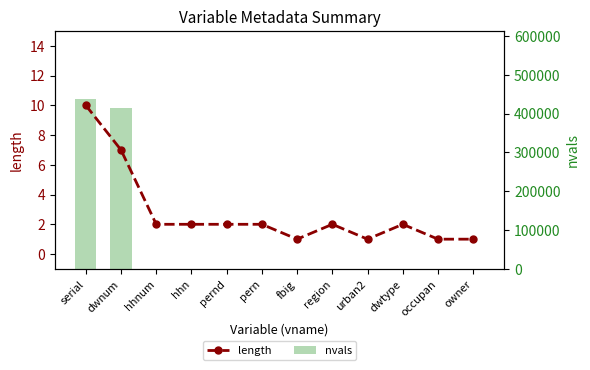

Reading right to left, extract all data points from this chart.

length: owner=1	occupan=1	dwtype=2	urban2=1	region=2	fbig=1	pern=2	pernd=2	hhn=2	hhnum=2	dwnum=7	serial=10
nvals: owner=6	occupan=4	dwtype=10	urban2=2	region=13	fbig=3	pern=31	pernd=31	hhn=12	hhnum=12	dwnum=413367	serial=437766